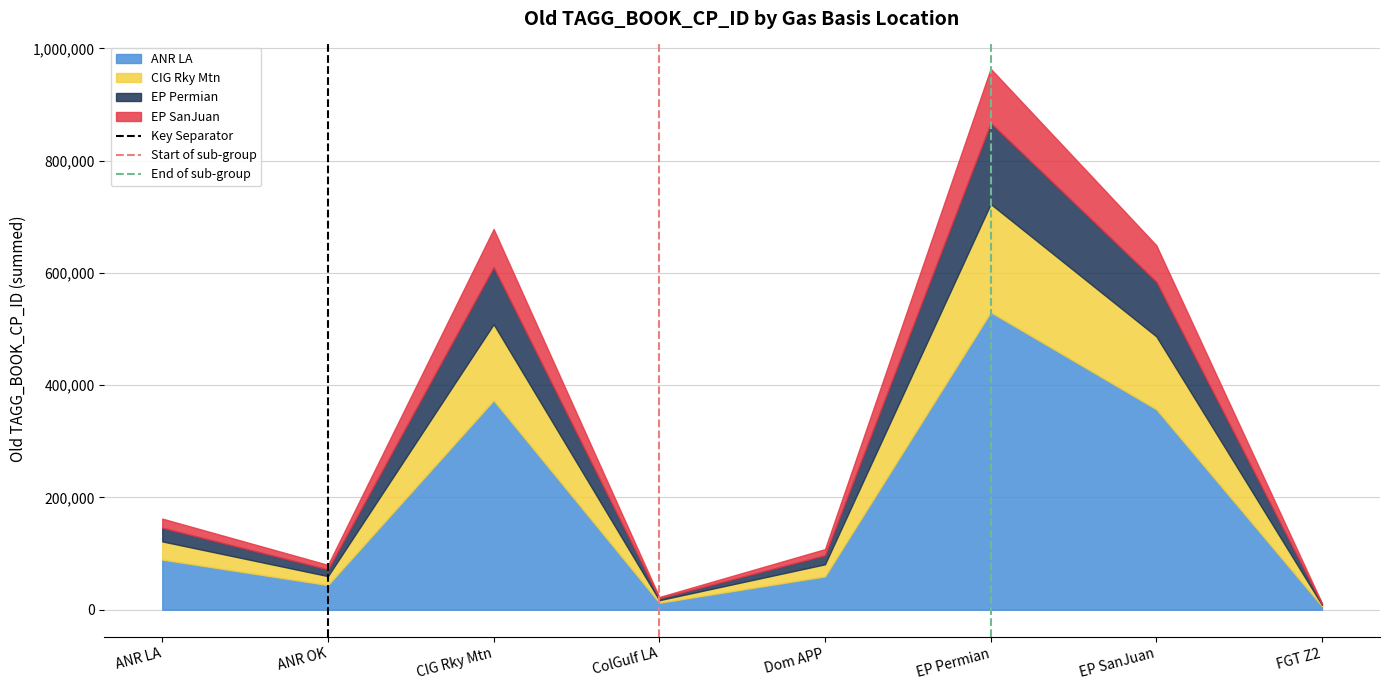

At which label is ANR LA closest to 268154?

EP SanJuan